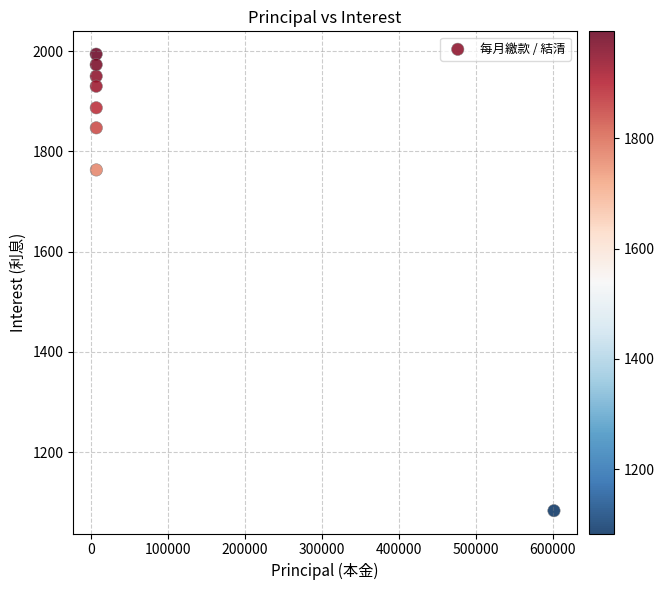

What is the range of Y values (max minus min)?

911